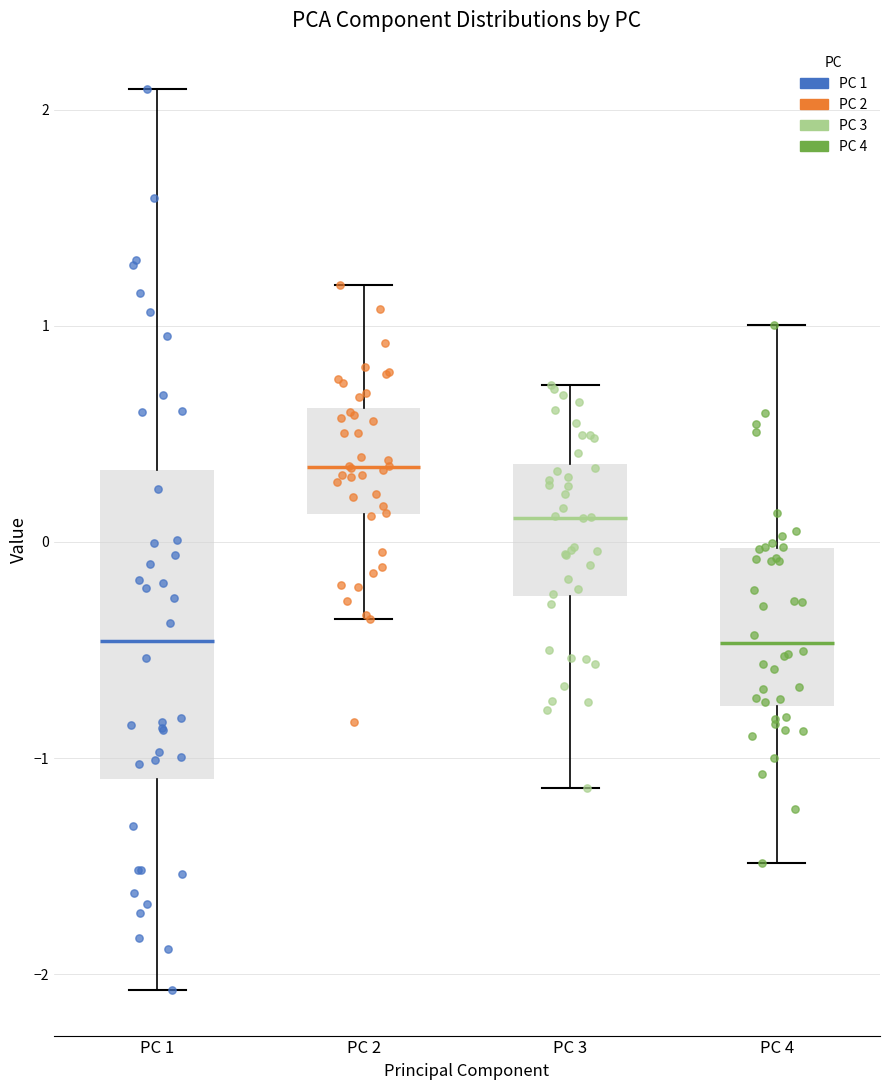

Where is the lower edge of the box for PC 3 on the y-axis? The values are not printed on the chart, so give them approximately, as read against the axis.

-0.3